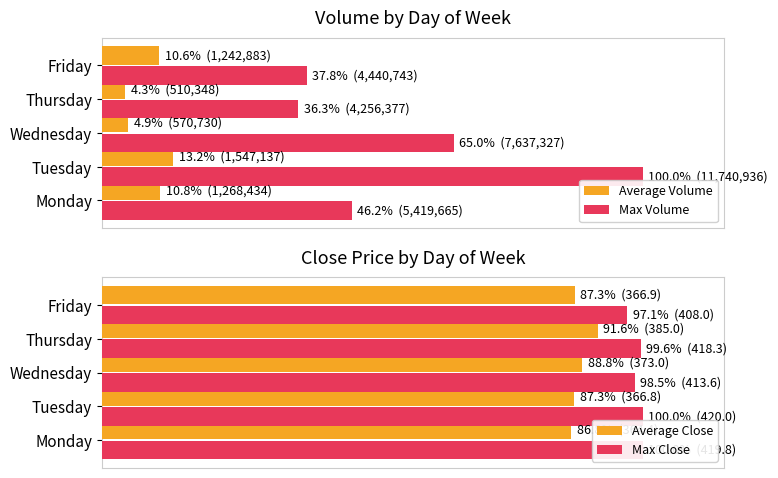

Which series has the largest total across all categories?

Max Close